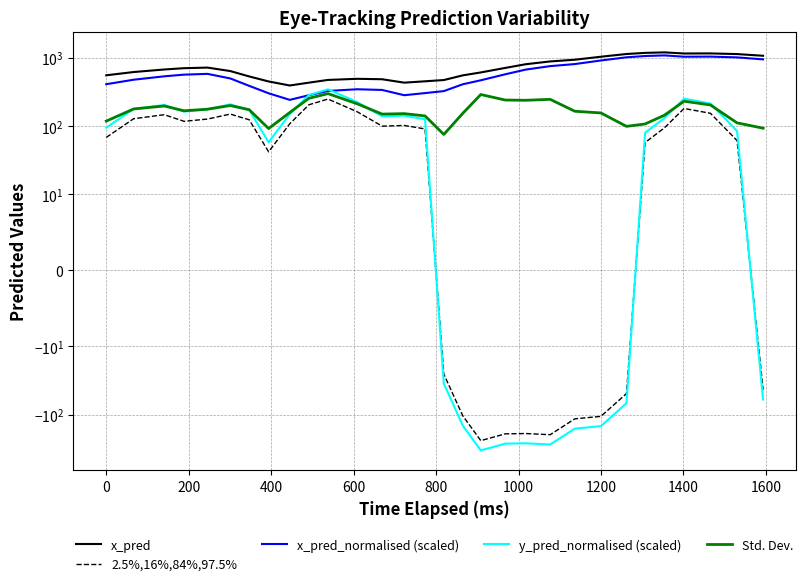

How many lines are shown in the chart?

5